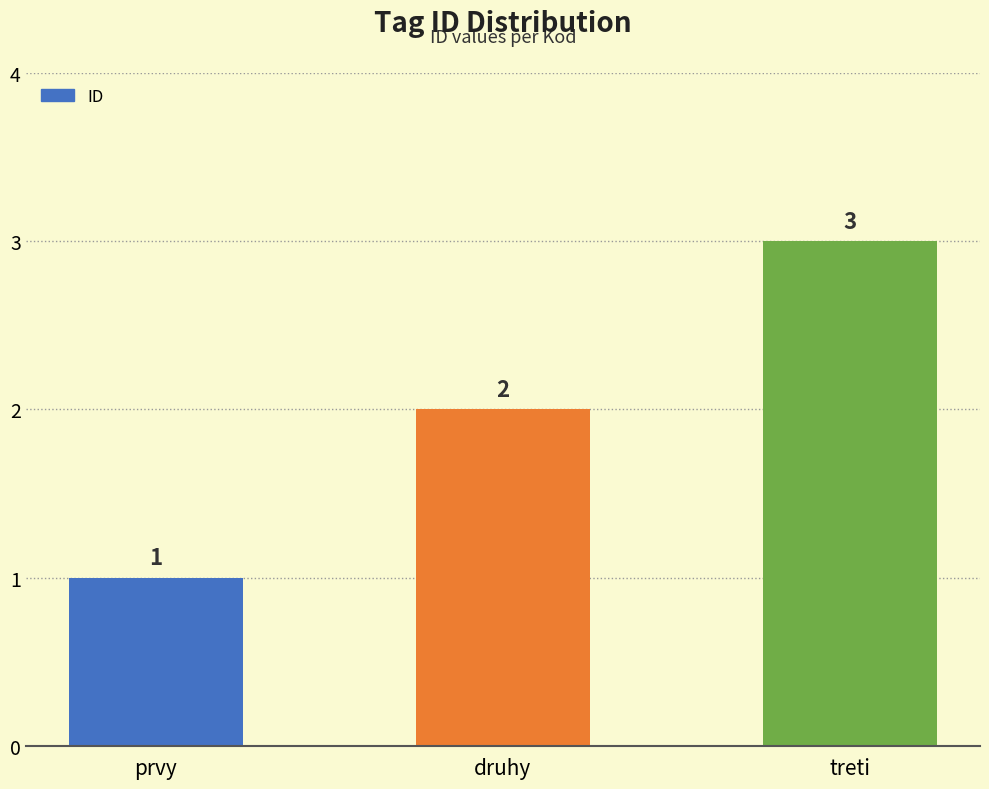

What is the minimum value shown in the chart?

1